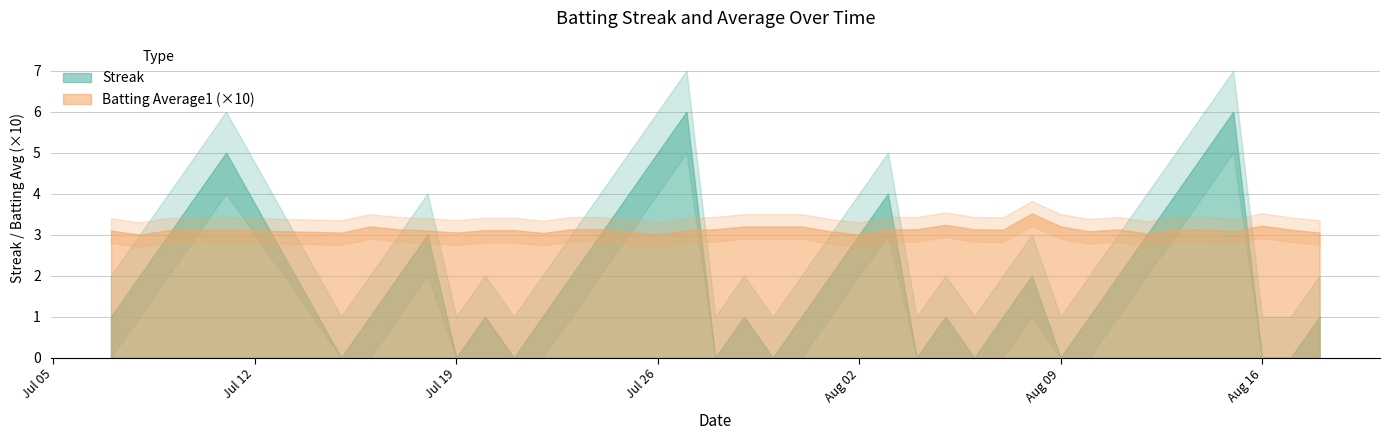

What is the total value across all series at 23?

3.3